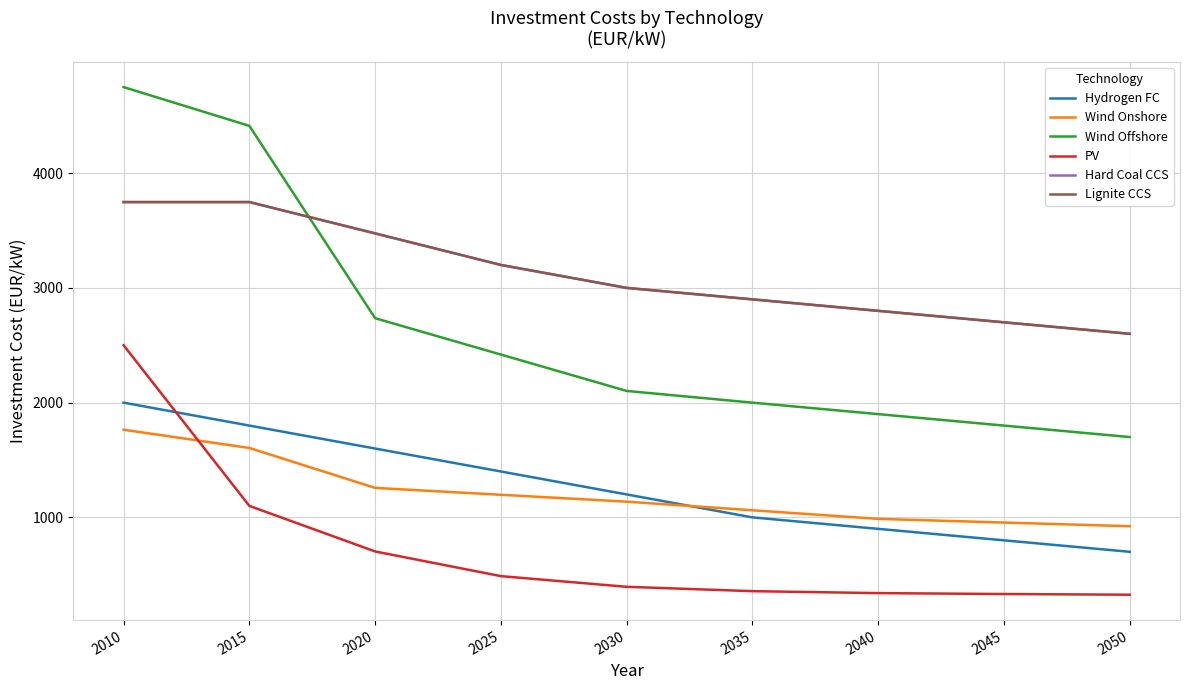

Does the chart have visible grid lines?

Yes